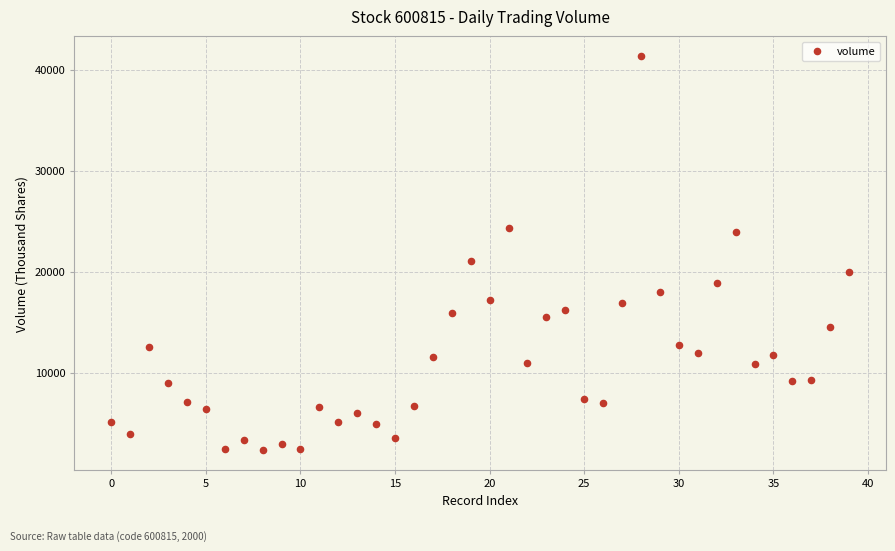

What Y value in the scatter plot is closest to 21846?

21096.0